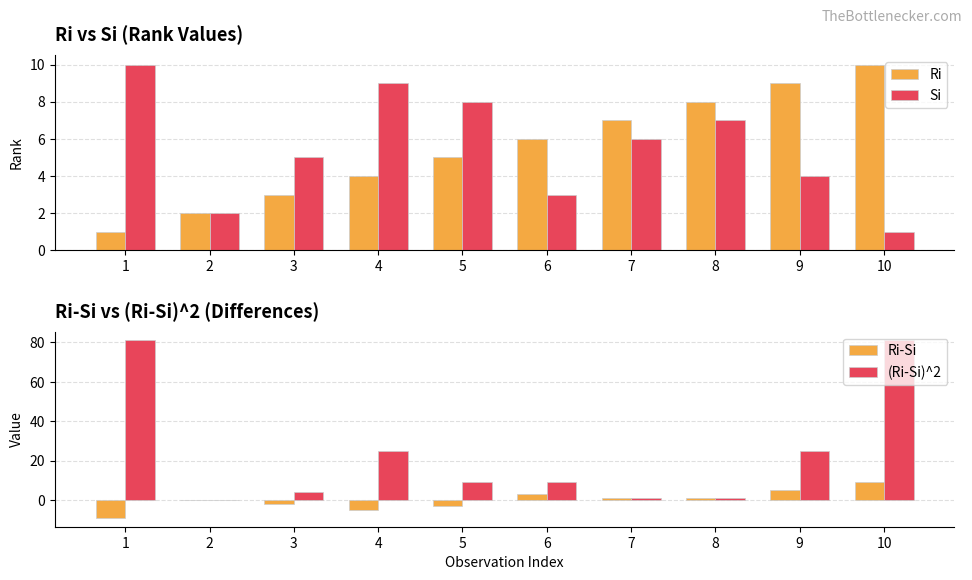

Where is (Ri-Si)^2 nearest to the value 40?

4